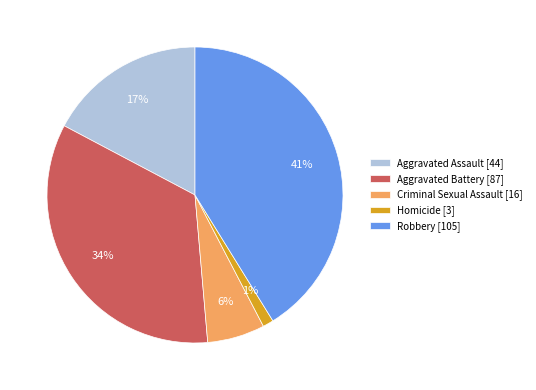

To the nearest percent, what is the difference between the Criminal Sexual Assault and Aggravated Assault slice percentages?

11%